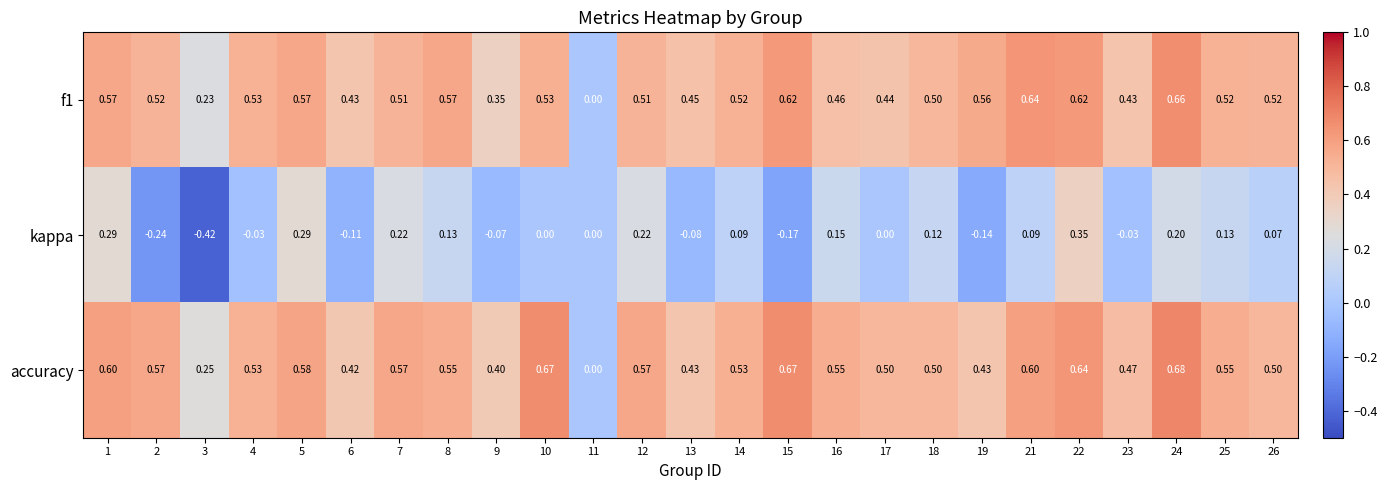

At 1, list the series in order from largest to smallest.

accuracy, f1, kappa